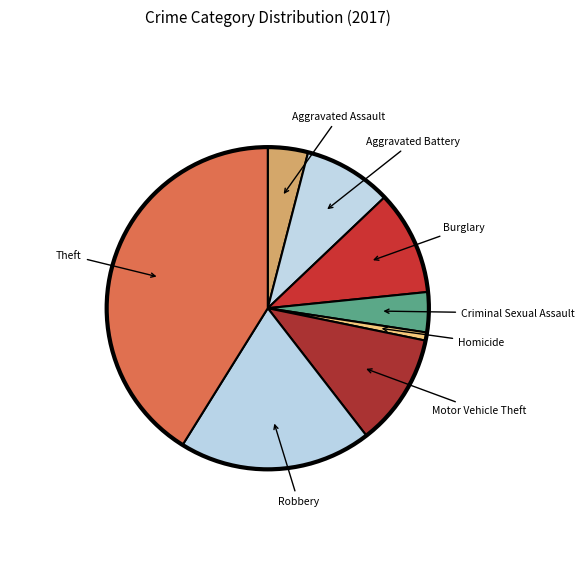

How many slices are in this pie chart?

8